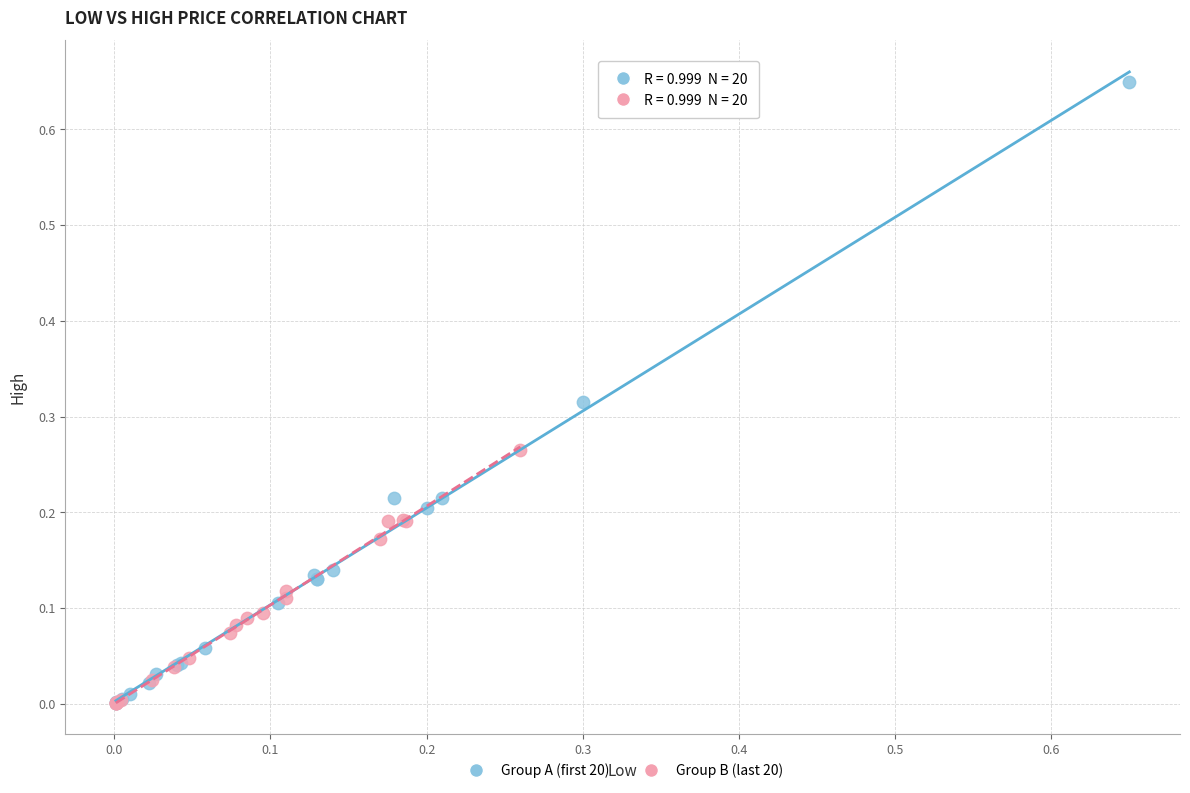

Which series reaches the maximum Y coordinate?

Group A (first 20)